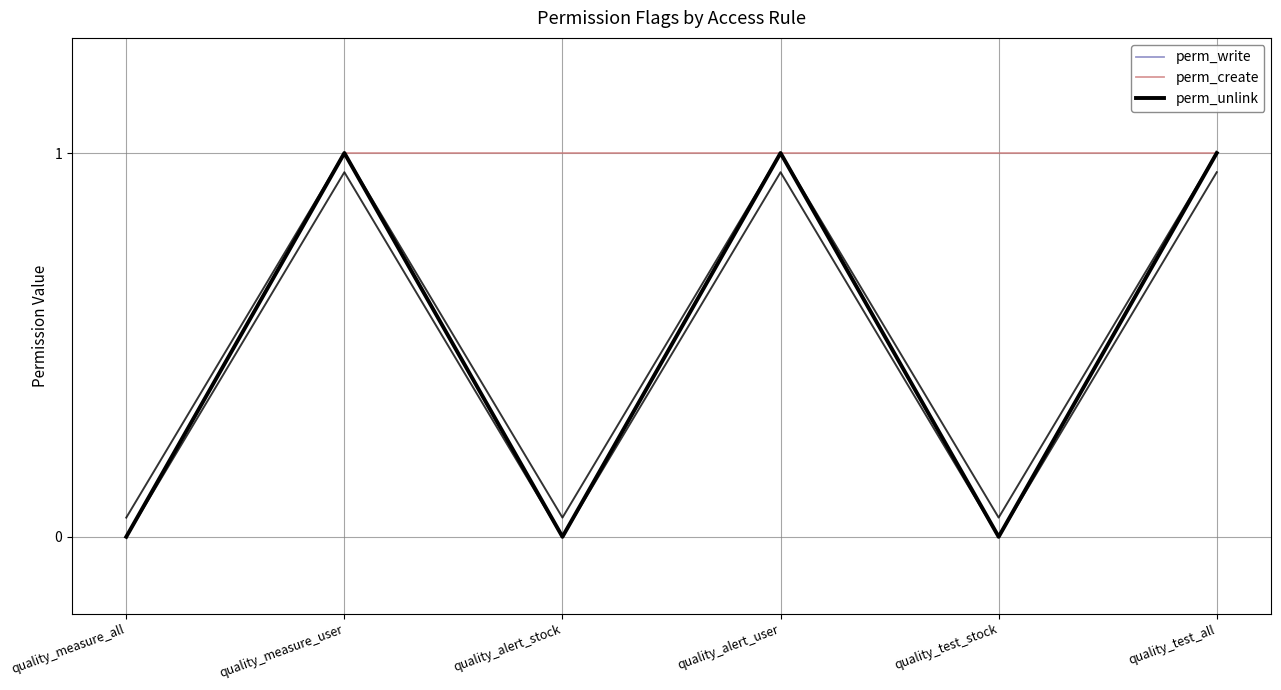

Reading left to right, transcribe all the data shown in this chart.

perm_write: quality_measure_all=0	quality_measure_user=1	quality_alert_stock=0	quality_alert_user=1	quality_test_stock=0	quality_test_all=1
perm_create: quality_measure_all=0	quality_measure_user=1	quality_alert_stock=1	quality_alert_user=1	quality_test_stock=1	quality_test_all=1
perm_unlink: quality_measure_all=0	quality_measure_user=1	quality_alert_stock=0	quality_alert_user=1	quality_test_stock=0	quality_test_all=1